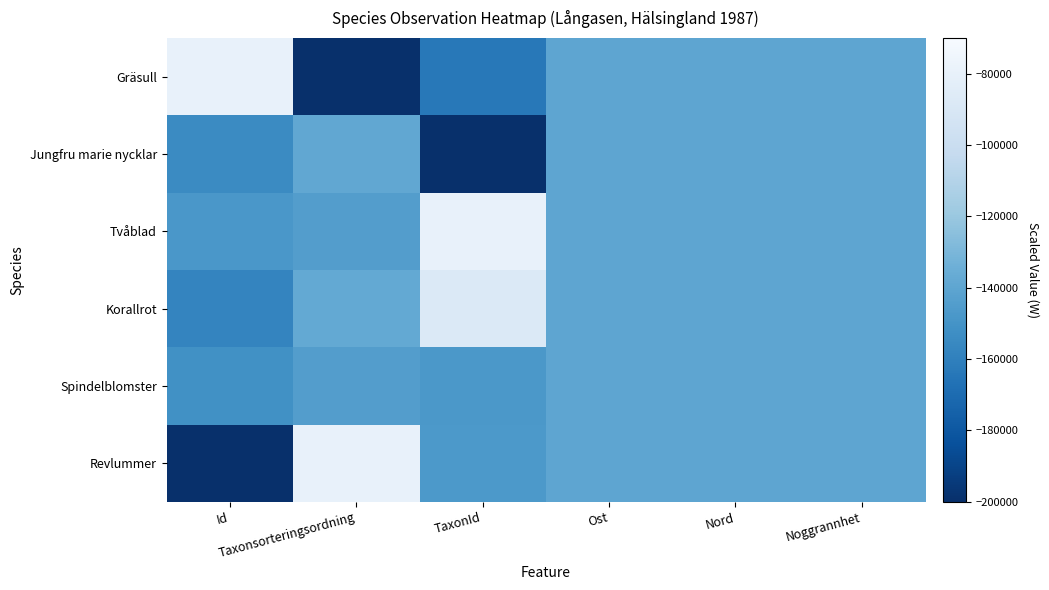

Reading left to right, transcribe all the data shown in this chart.

Gräsull: Id=-80000.0	Taxonsorteringsordning=-200000.0	TaxonId=-163840.0	Ost=-140000.0	Nord=-140000.0	Noggrannhet=-140000.0
Jungfru marie nycklar: Id=-154594.6	Taxonsorteringsordning=-138712.7	TaxonId=-200000.0	Ost=-140000.0	Nord=-140000.0	Noggrannhet=-140000.0
Tvåblad: Id=-148108.1	Taxonsorteringsordning=-144477.6	TaxonId=-80000.0	Ost=-140000.0	Nord=-140000.0	Noggrannhet=-140000.0
Korallrot: Id=-157837.8	Taxonsorteringsordning=-137817.2	TaxonId=-87872.0	Ost=-140000.0	Nord=-140000.0	Noggrannhet=-140000.0
Spindelblomster: Id=-151351.4	Taxonsorteringsordning=-144365.7	TaxonId=-147360.0	Ost=-140000.0	Nord=-140000.0	Noggrannhet=-140000.0
Revlummer: Id=-200000.0	Taxonsorteringsordning=-80000.0	TaxonId=-147136.0	Ost=-140000.0	Nord=-140000.0	Noggrannhet=-140000.0